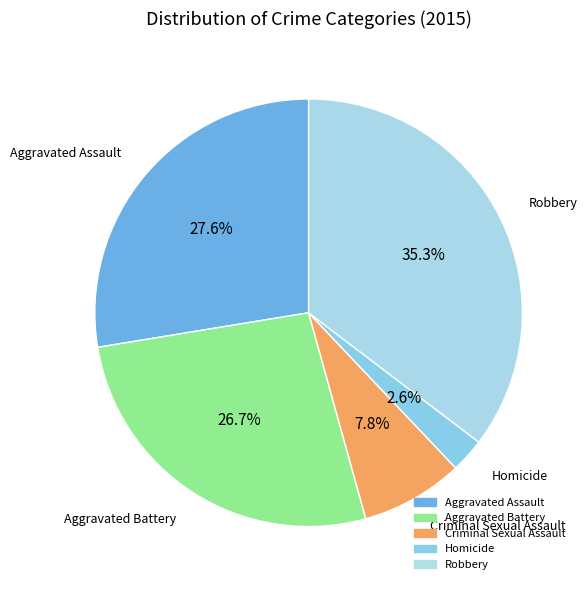

What is the ratio of the value at Homicide to the value at Robbery?

0.1